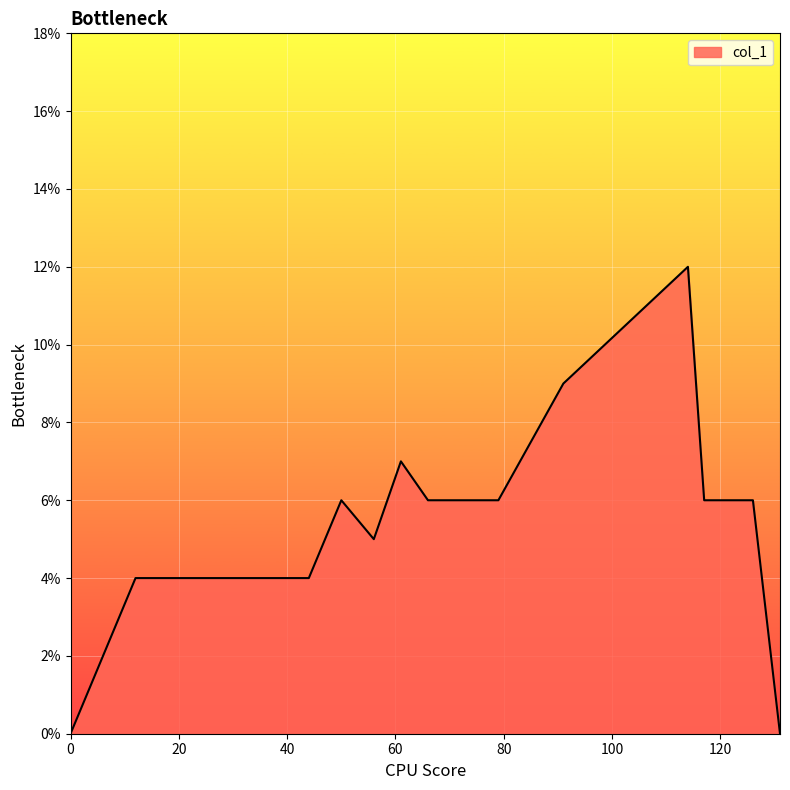

List the labels in order of value, largest first.

114, 91, 61, 50, 66, 70, 79, 117, 126, 56, 12, 21, 22, 31, 37, 44, 0, 131